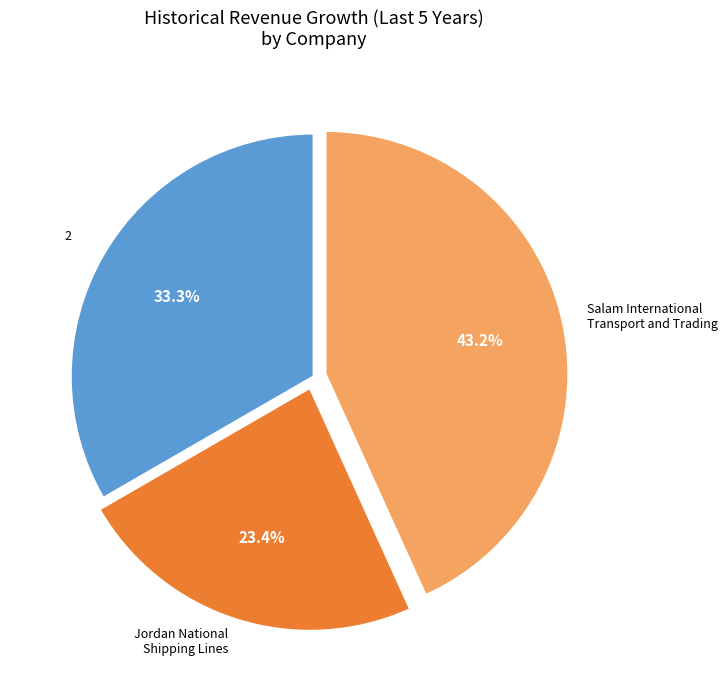

Is there any slice that represents more than half of the pie?

No